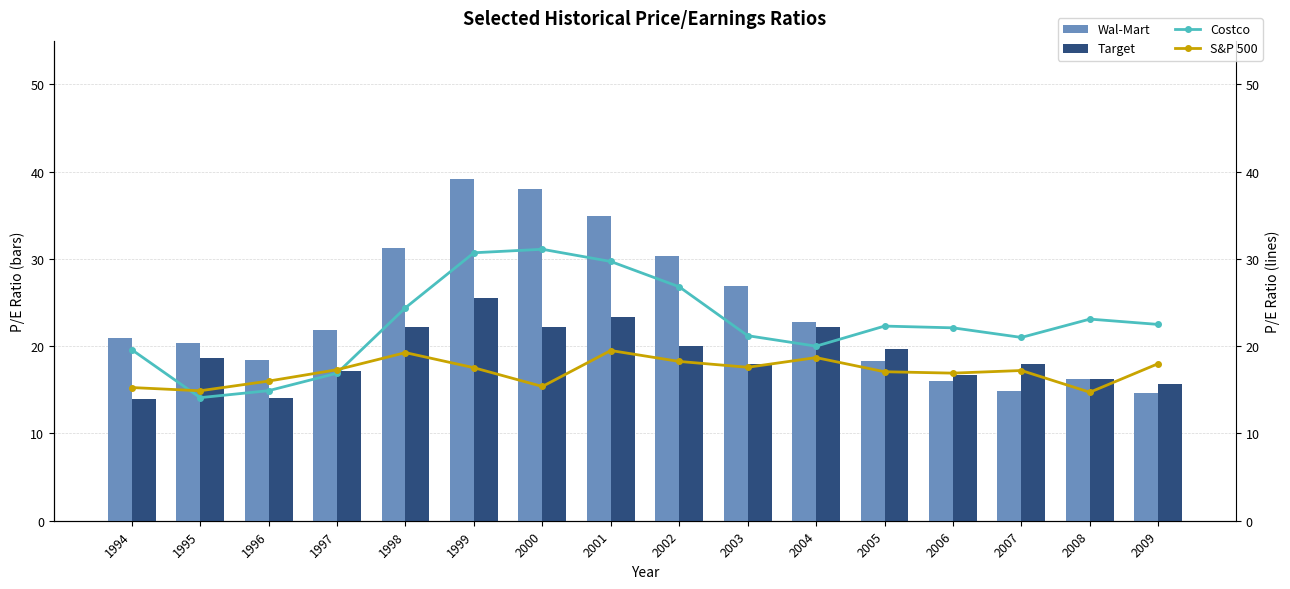

What is the lowest value of the Target series?

13.9